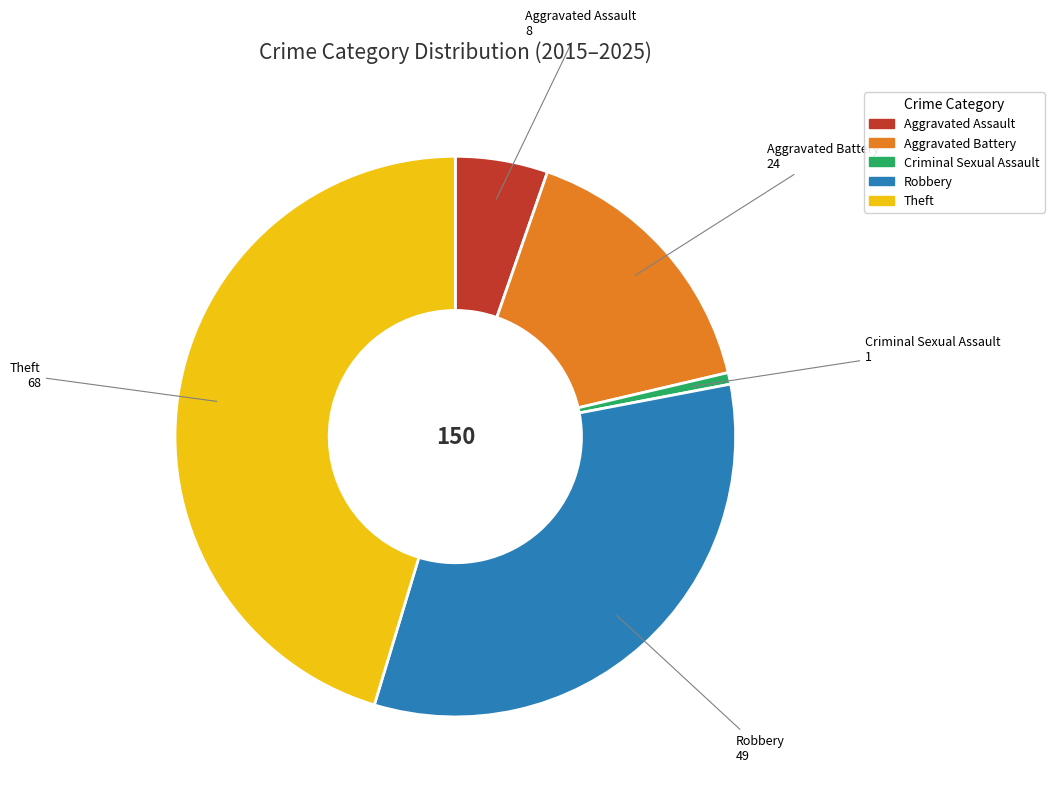

Is there any slice that represents more than half of the pie?

No